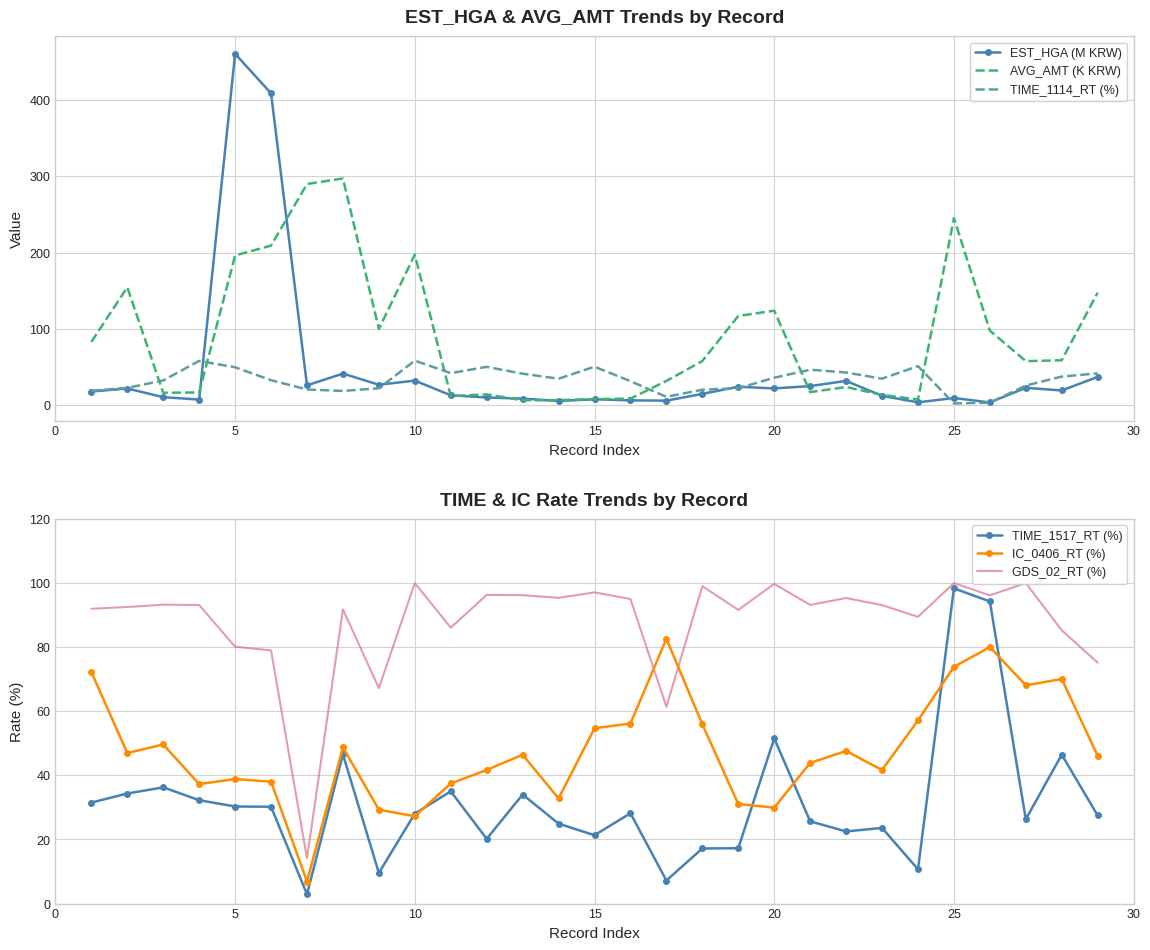

The TIME_1517_RT (%) series shows 28.1 at 10. True or false?

True